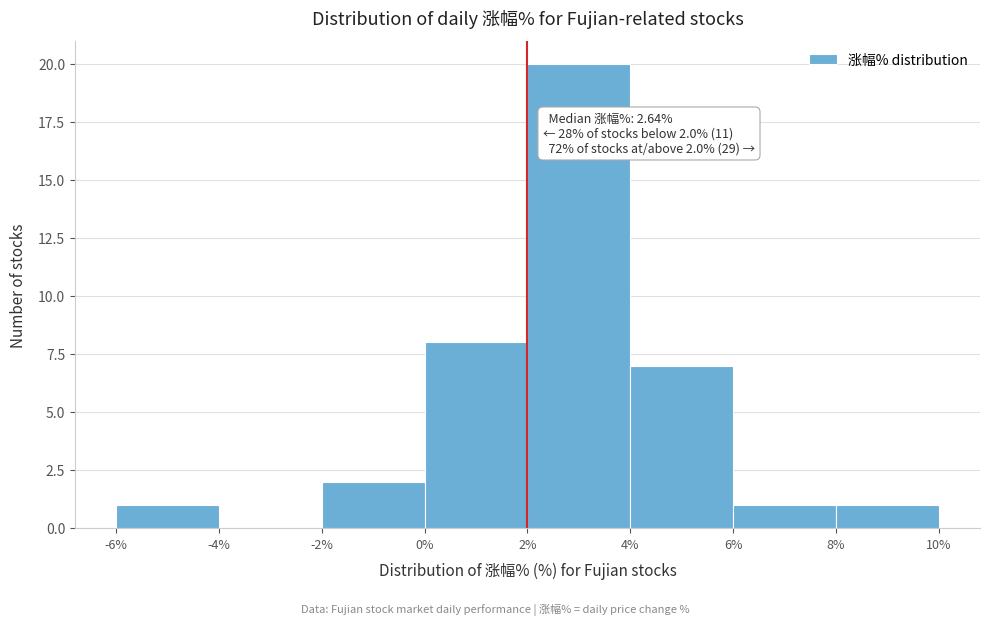

Which range on the x-axis has the tallest bar?

2% to 4%